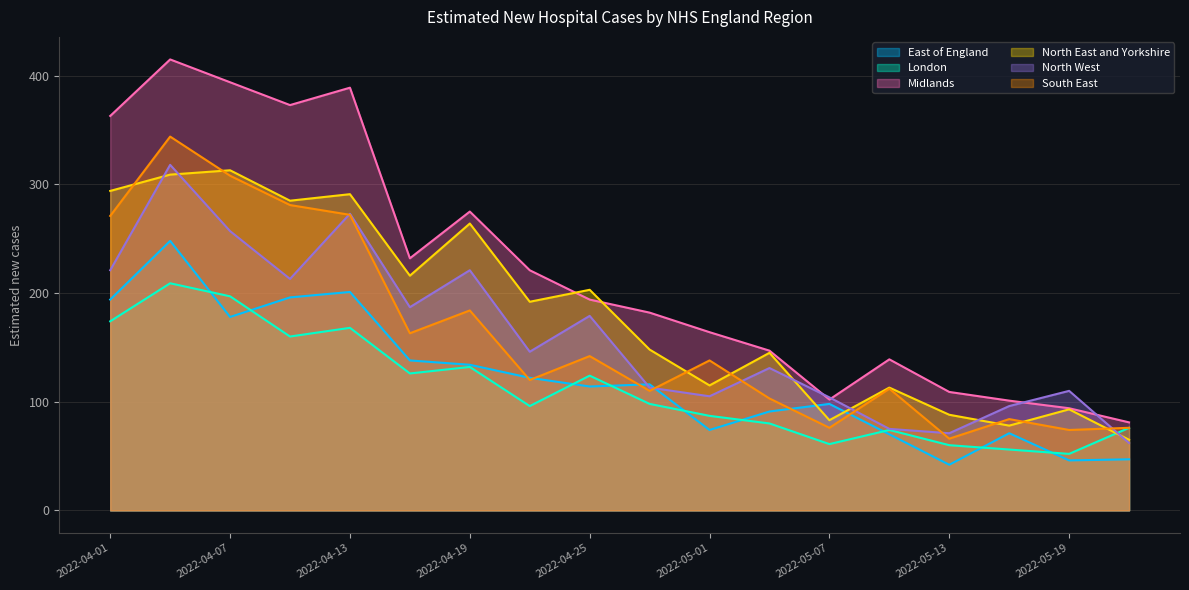

What is the highest value of the North West series?

318